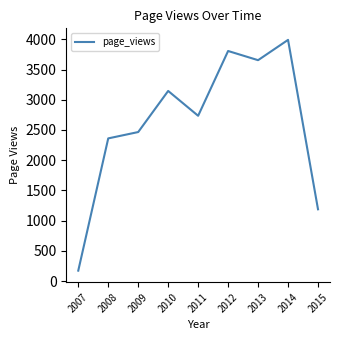

Which has a higher value, 2009 or 2010?

2010